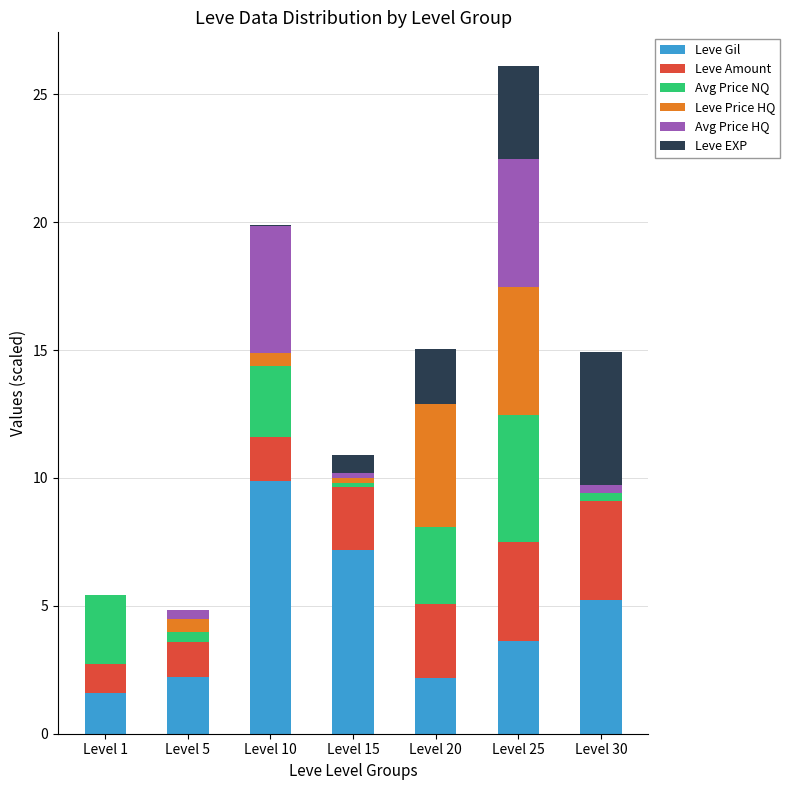

What is the total value across all series at Level 25?

26.1